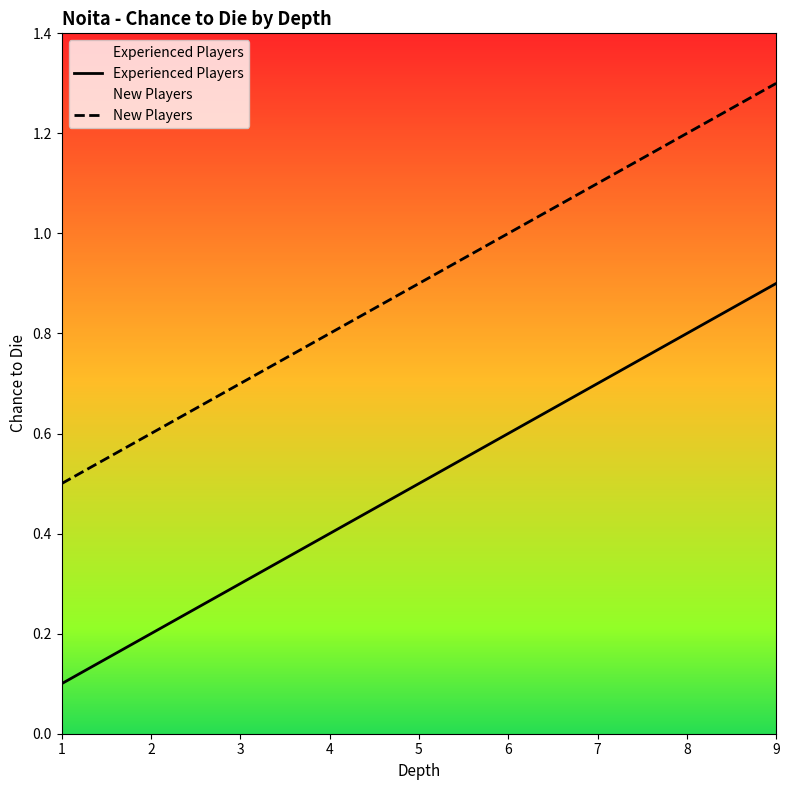

What is the difference between the maximum and minimum values in the Experienced Players series?

0.8